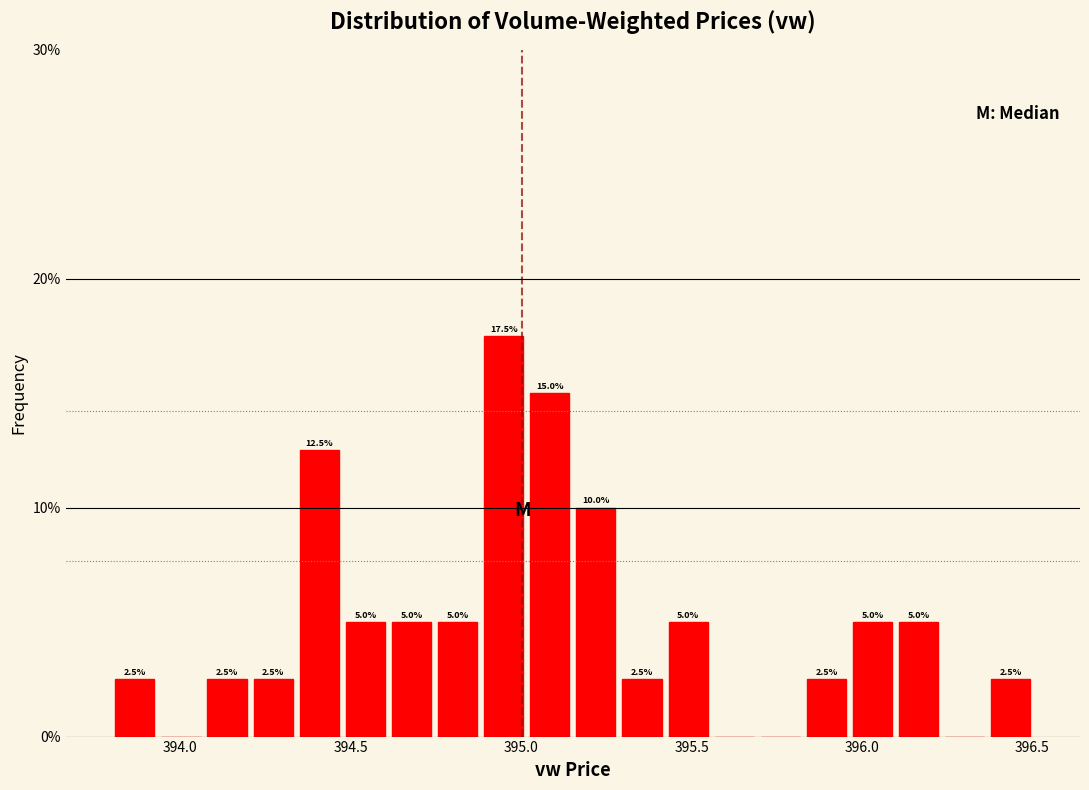

Read against the x-axis, roughly where is the centre of the tallest bar?

394.95